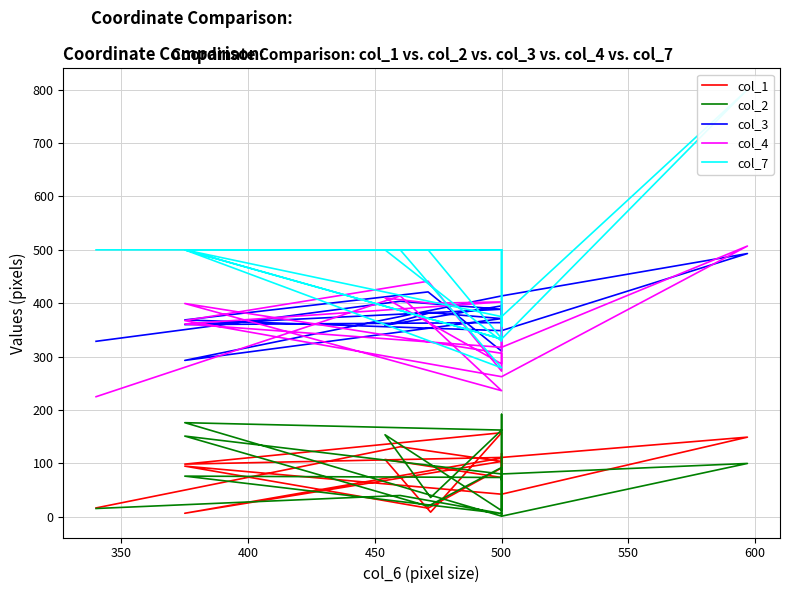

True or false: col_2 and col_4 intersect in this chart.

False